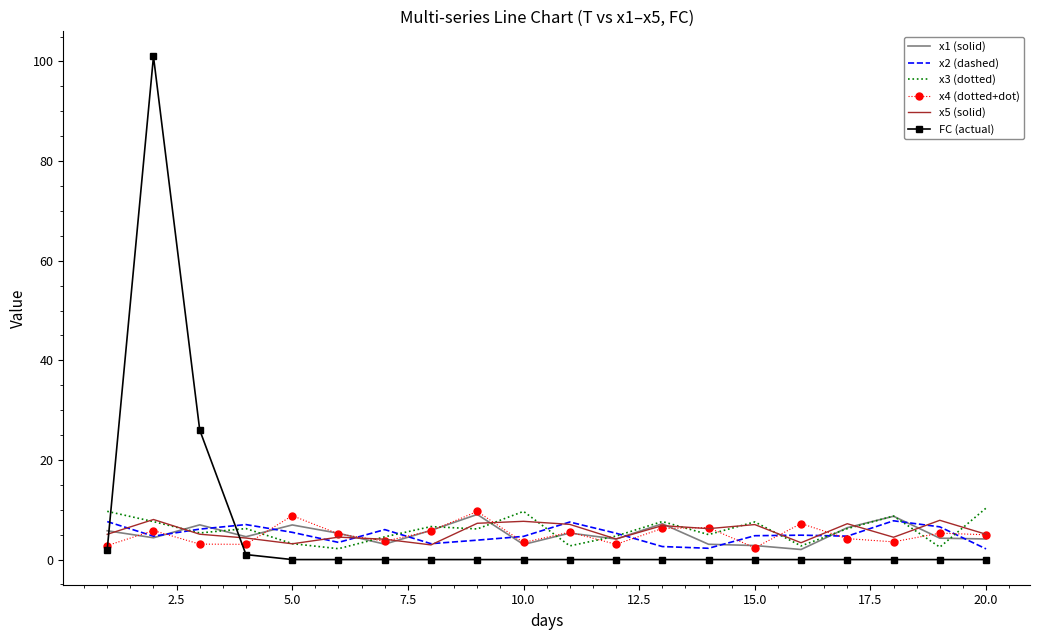

What is the maximum value for x4 (dotted+dot)?

9.7